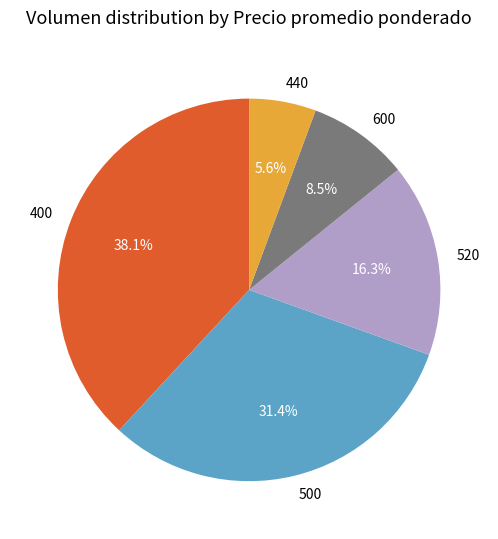

Which category has the biggest portion of the pie?

400